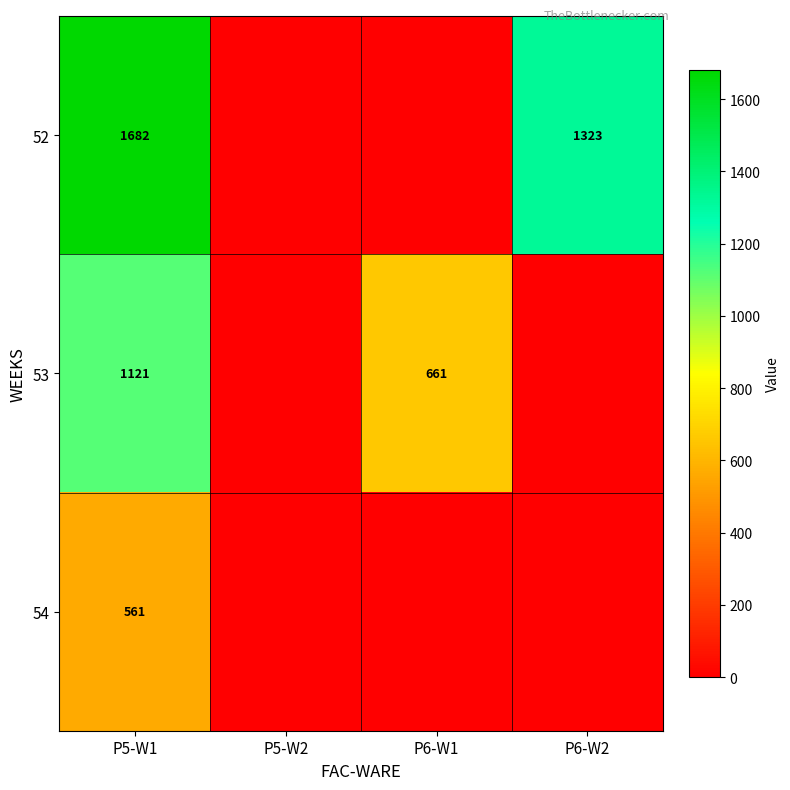

What is the sum of the 53 values at P5-W1 and P6-W1?

1782